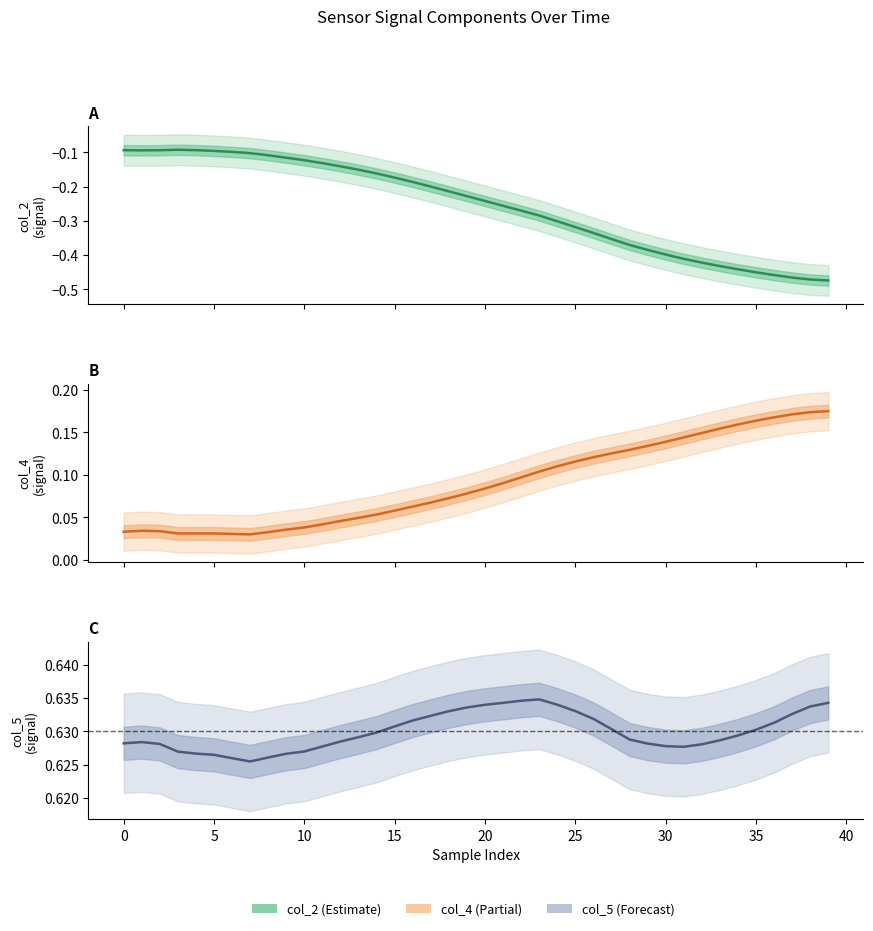

The value of col_5 at 30 is 0.6. True or false?

True